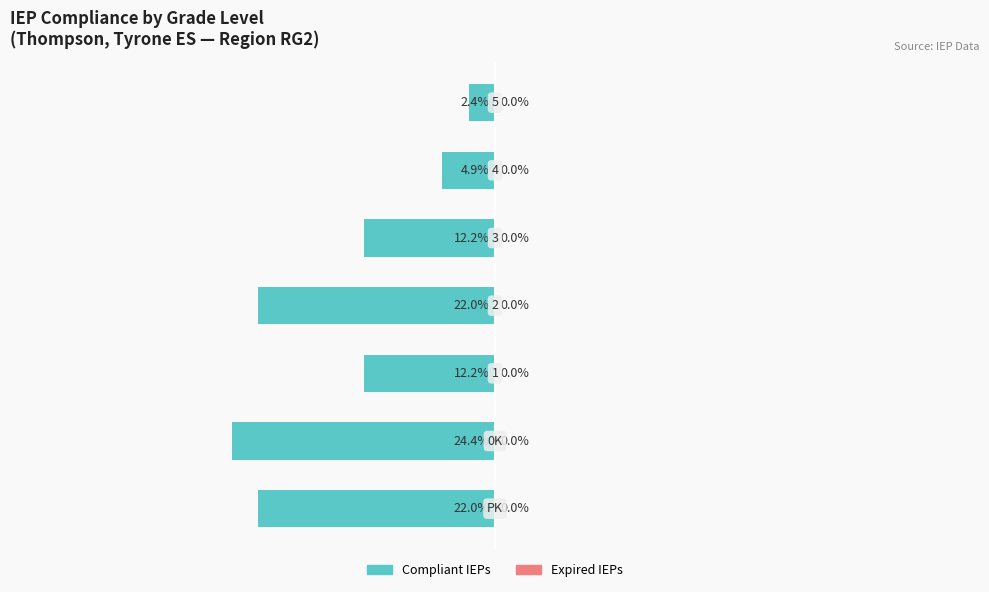

Does the chart contain any negative values?

Yes